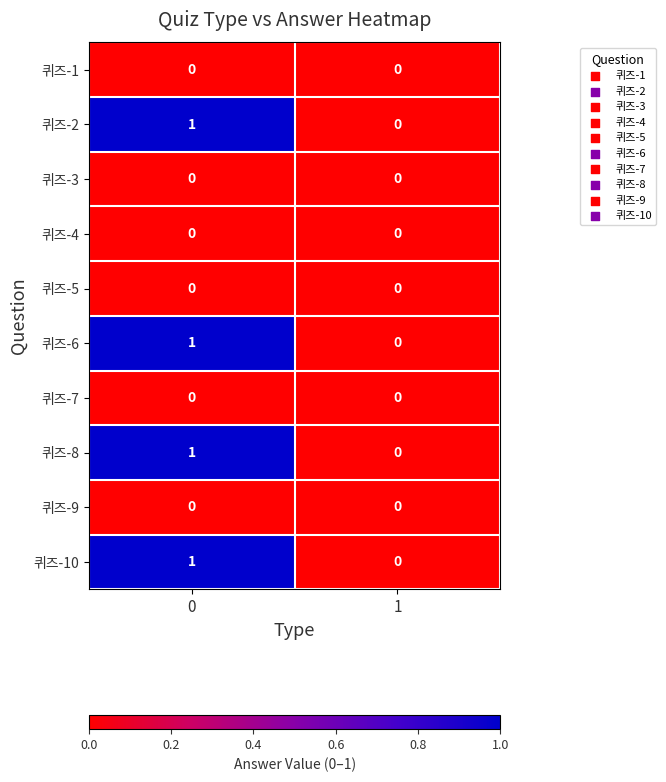

What is the difference between the highest and lowest values at 0?

1